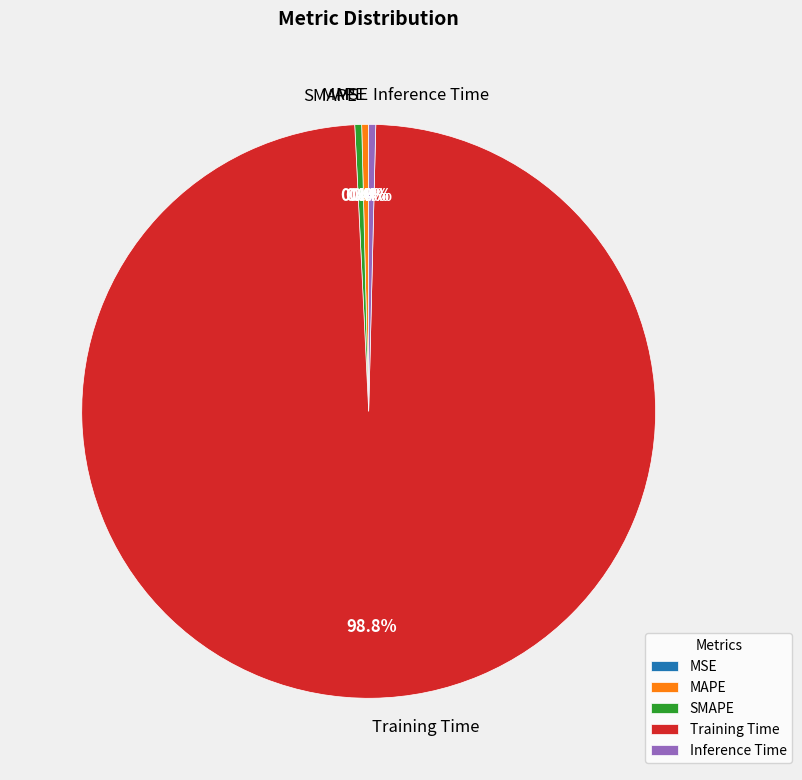

Which has a higher value, Training Time or Inference Time?

Training Time